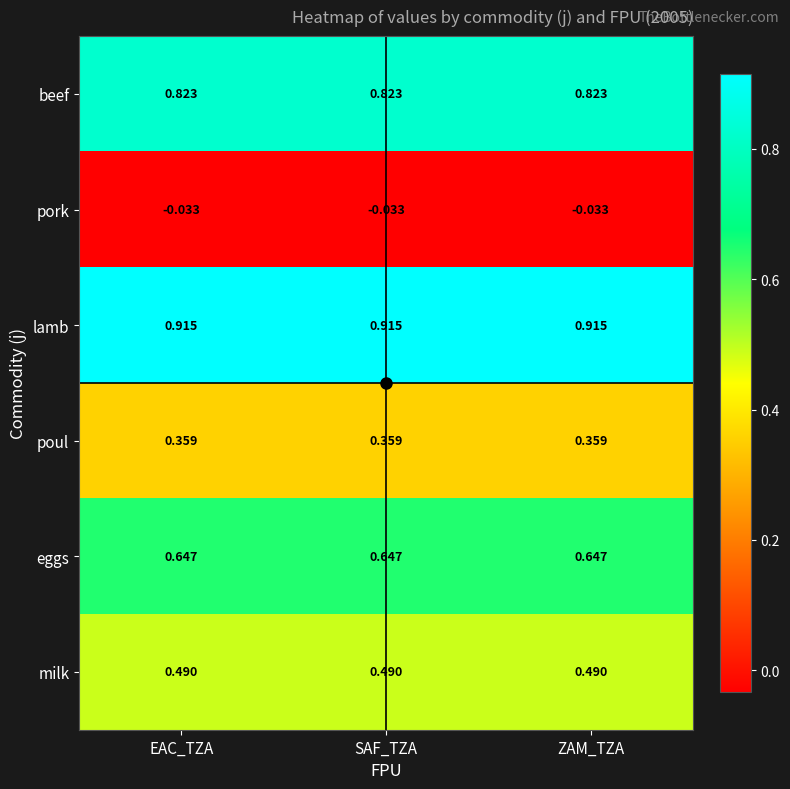

Is the value of milk at SAF_TZA greater than the value of pork at ZAM_TZA?

Yes